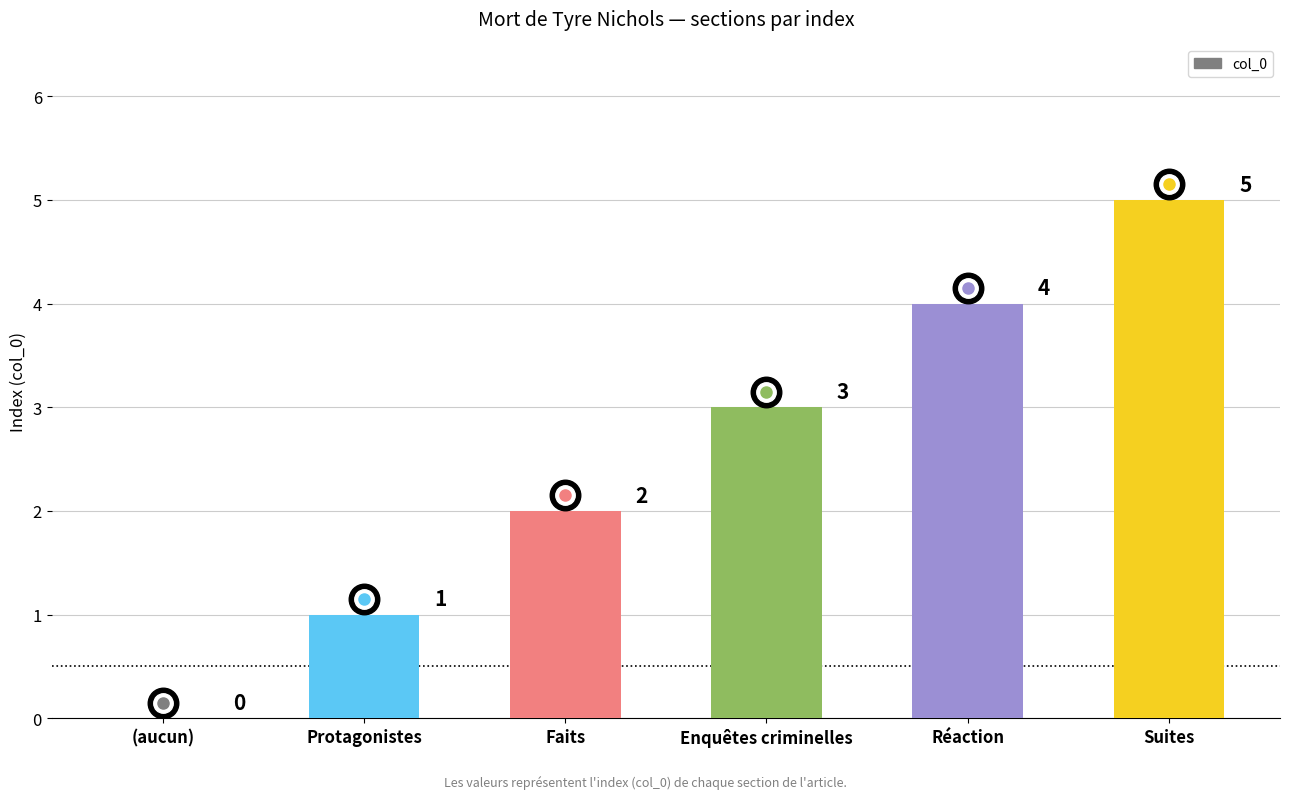

Reading left to right, list all the values displayed in this chart.

0	1	2	3	4	5